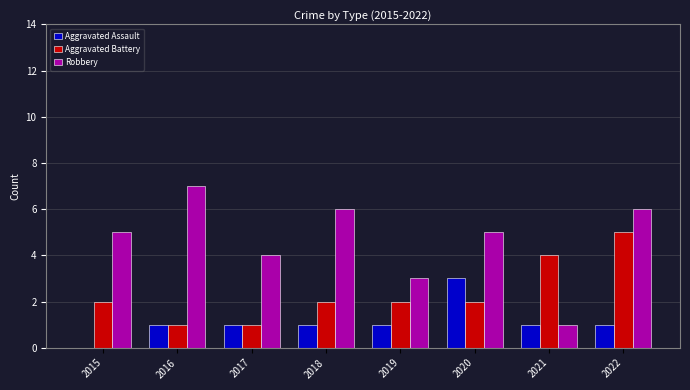

Between 2016 and 2022, which series saw the biggest shift?

Aggravated Battery